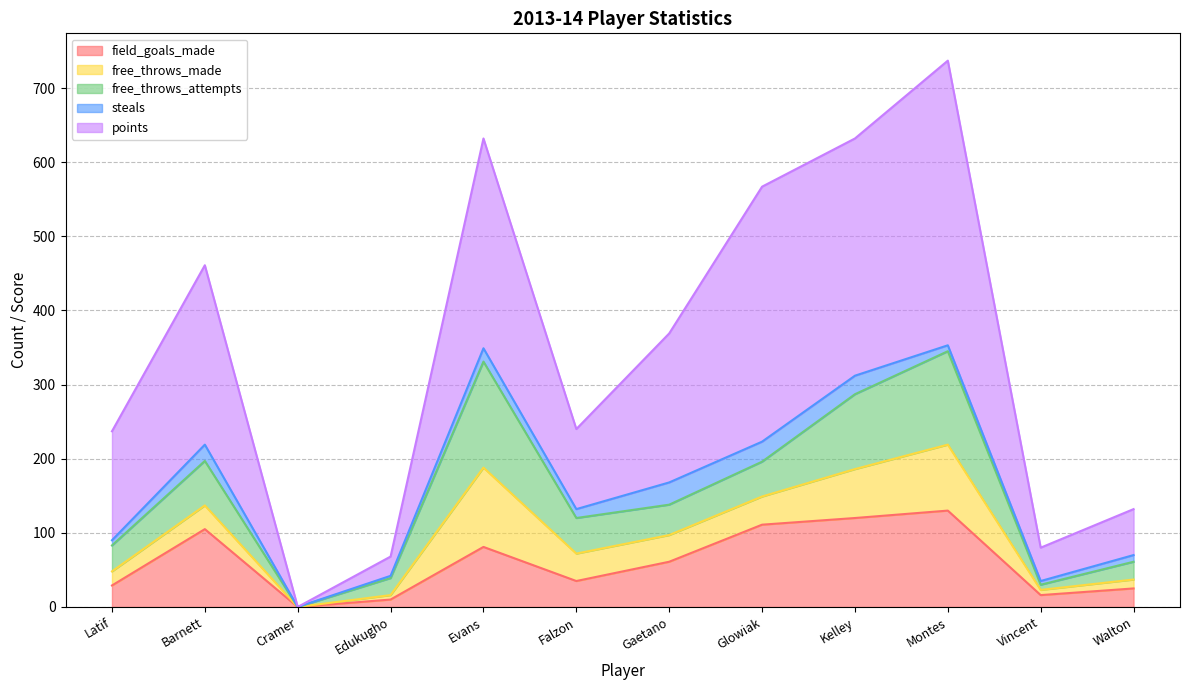

True or false: free_throws_made and free_throws_attempts intersect in this chart.

False